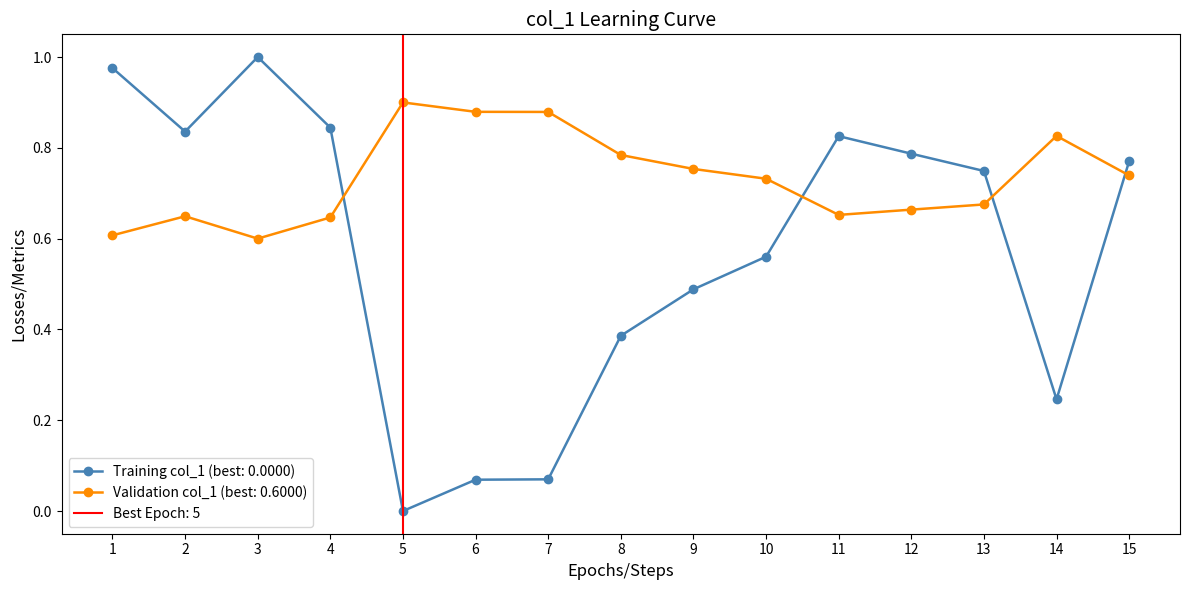

True or false: Training col_1 (best: 0.0000) and Validation col_1 (best: 0.6000) cross at least once.

True